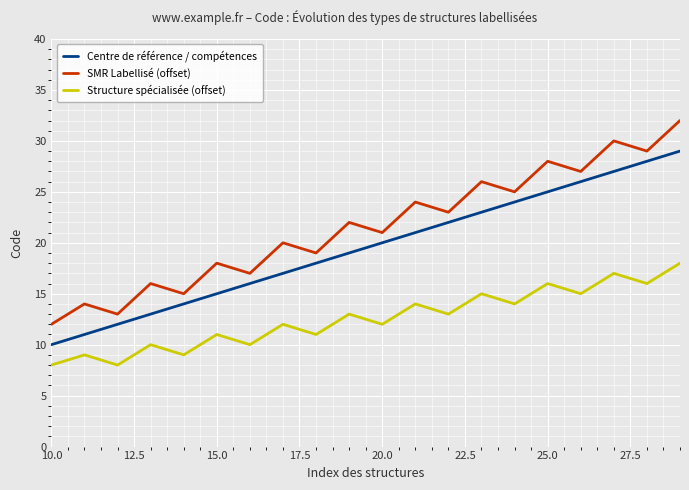

How many data points in Structure spécialisée (offset) are less than 13?

10